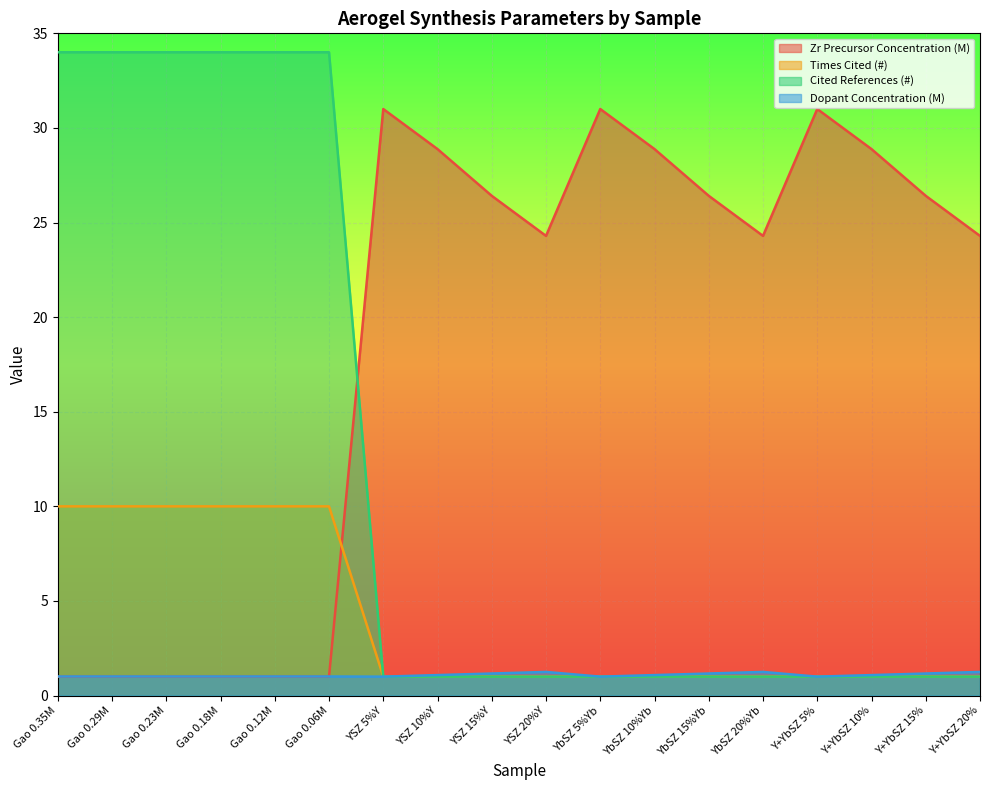

At Gao 0.23M, list the series in order from smallest to largest.

Zr Precursor Concentration (M), Dopant Concentration (M), Times Cited (#), Cited References (#)